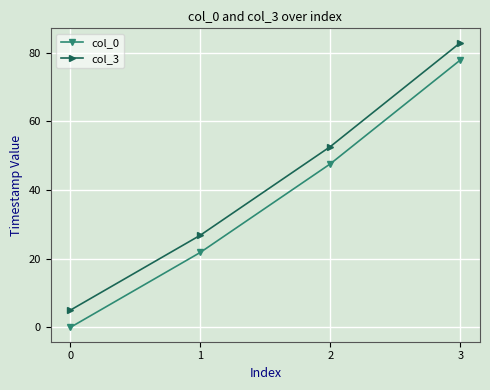

Reading left to right, extract all data points from this chart.

col_0: 0=0.0	1=21.8	2=47.6	3=77.9
col_3: 0=5.0	1=26.8	2=52.6	3=82.9